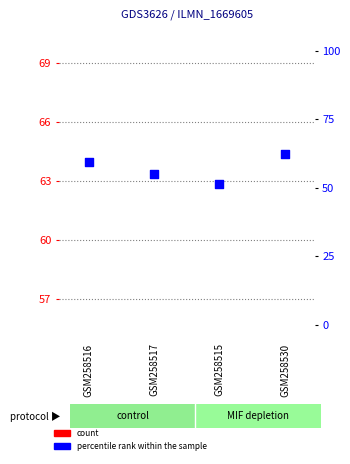

Is the value of count at GSM258530 greater than the value of percentile rank within the sample at GSM258530?

No